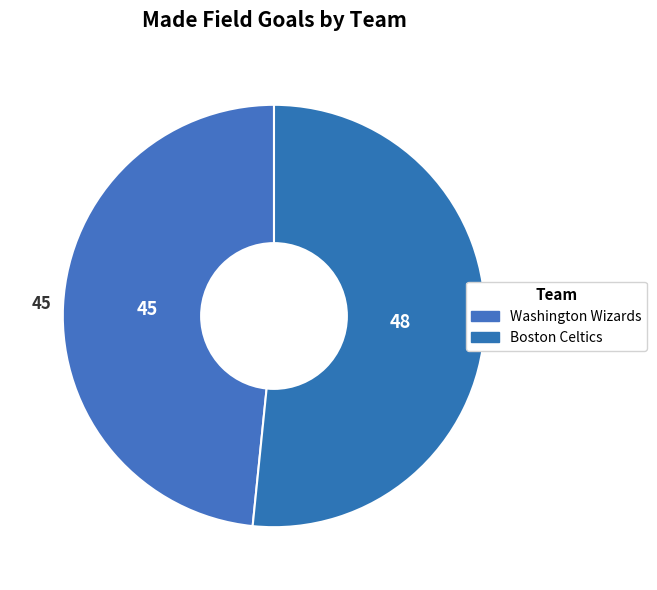

How many segments does this pie chart have?

2